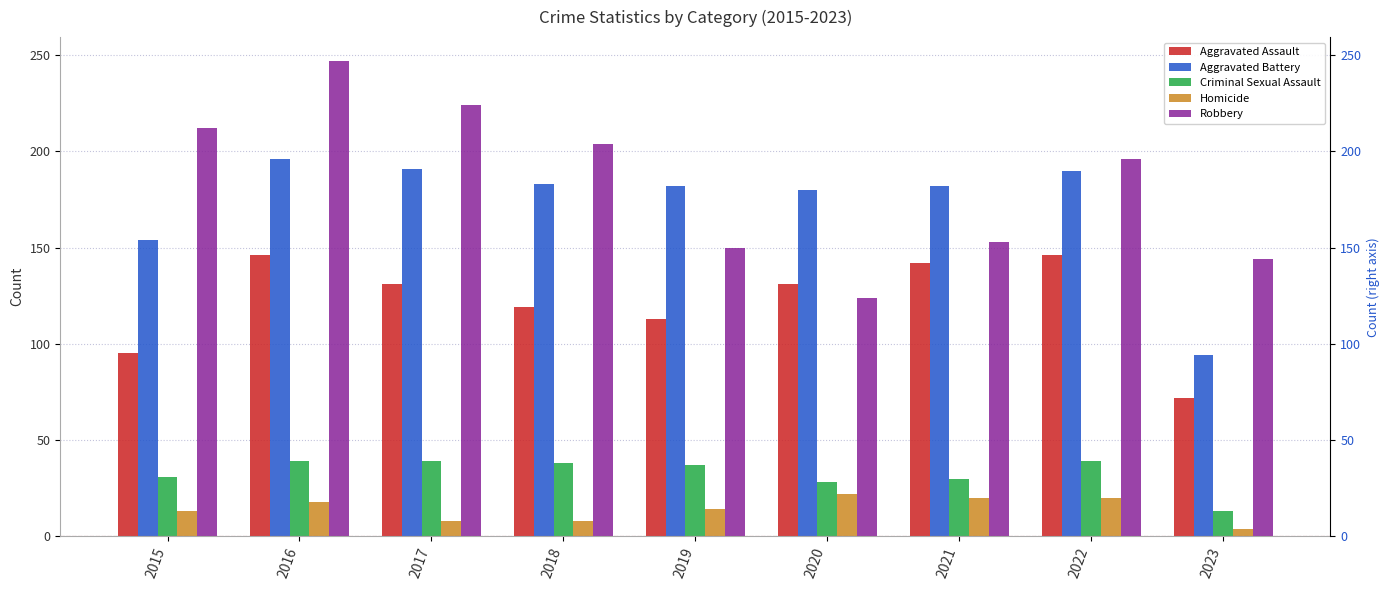

How many values in the Criminal Sexual Assault series exceed 37?

4